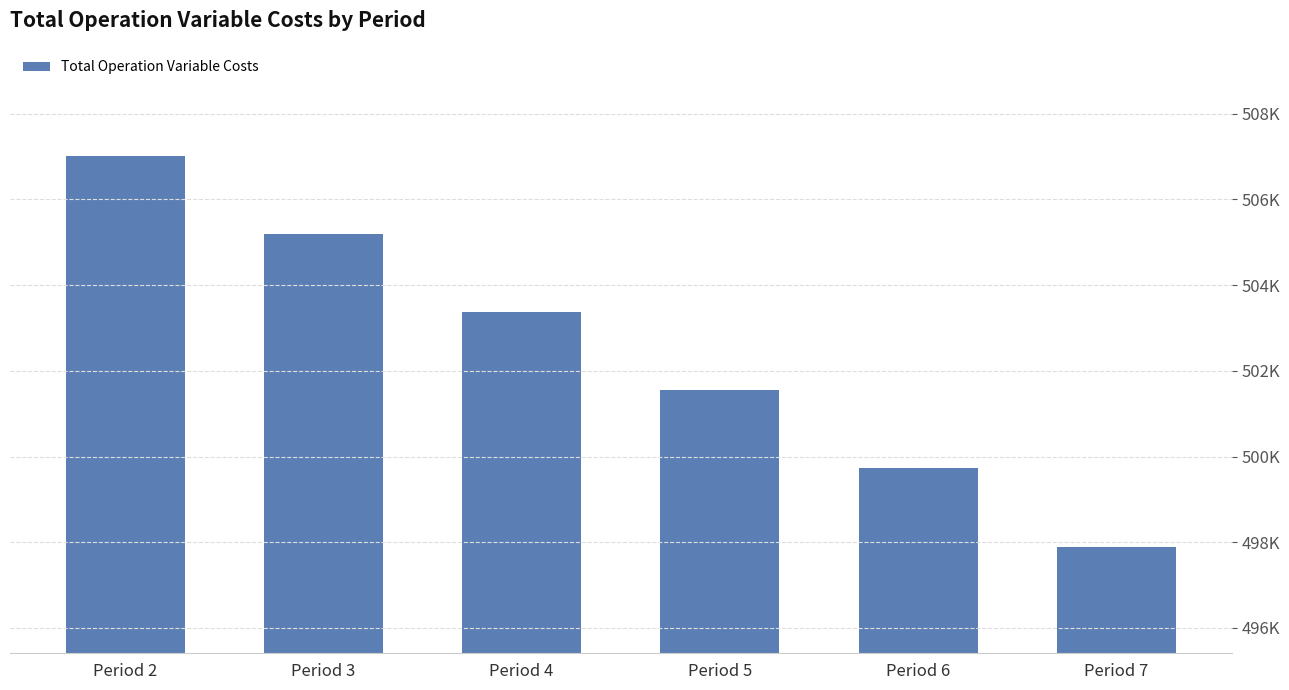

Reading left to right, what are all the values shown in this chart?

Period 2=507002.6	Period 3=505186.7	Period 4=503368.4	Period 5=501547.6	Period 6=499724.2	Period 7=497898.3